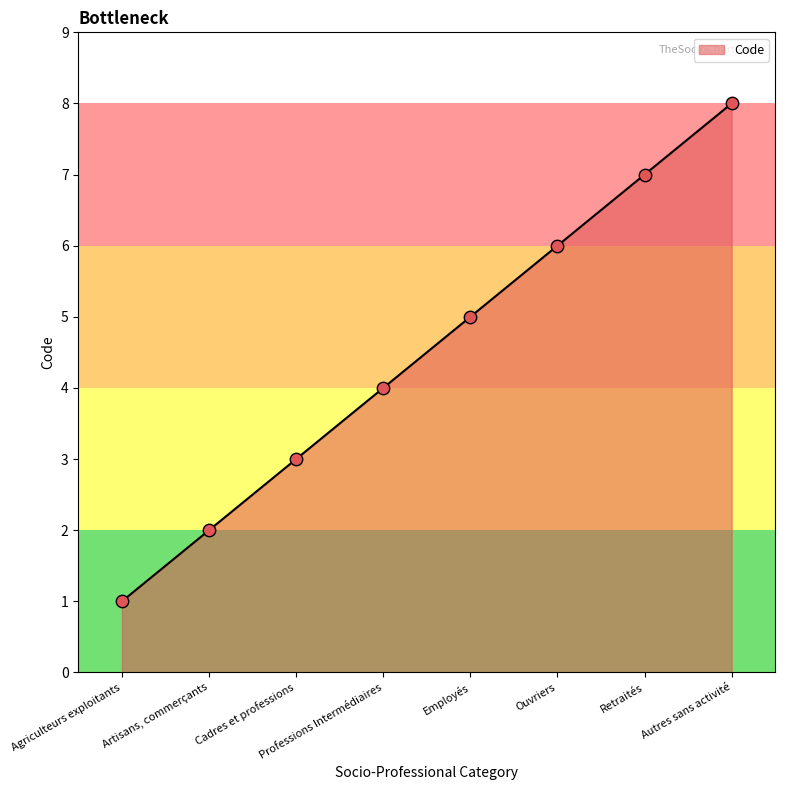

Which has a higher value, Agriculteurs exploitants or Retraités?

Retraités